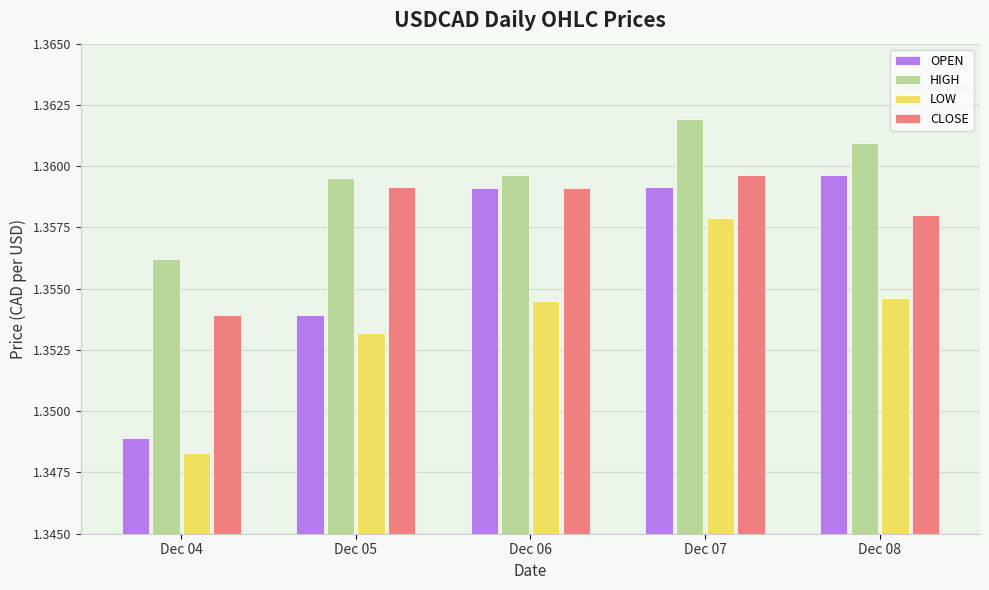

What is the sum of all CLOSE values?

6.8